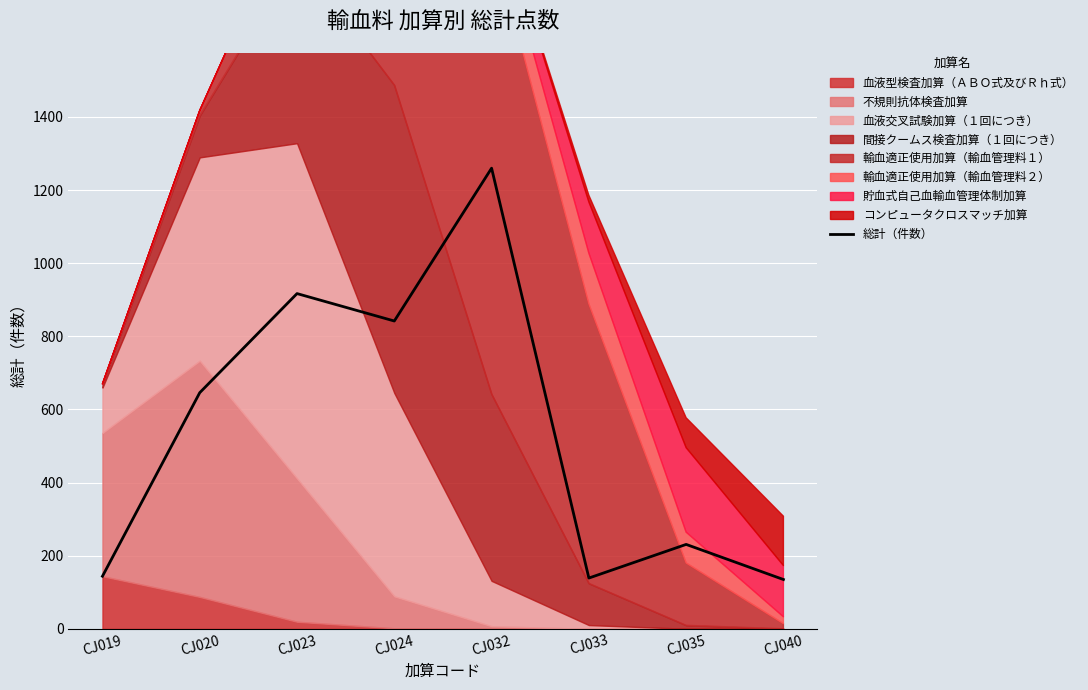

Which has a higher value, CJ035 or CJ019?

CJ035